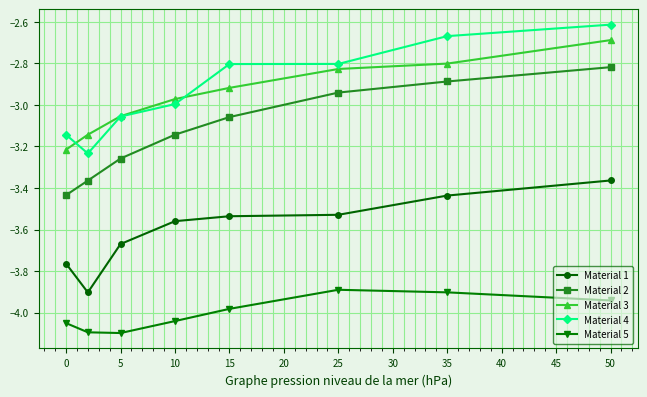

How many interior local valleys does the Material 5 series have?

1